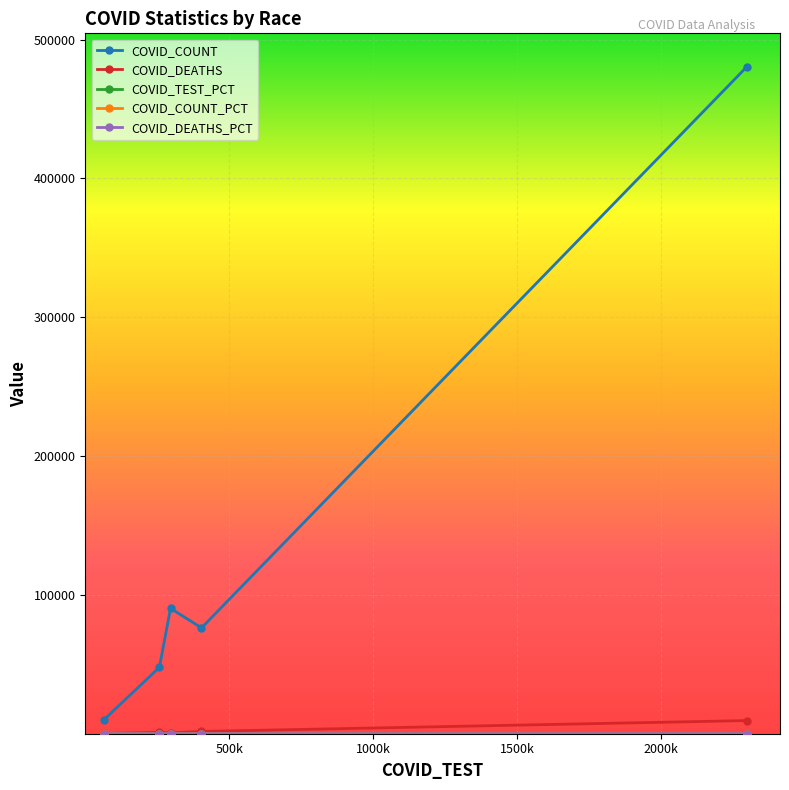

What is the maximum value for COVID_COUNT?

480458.0